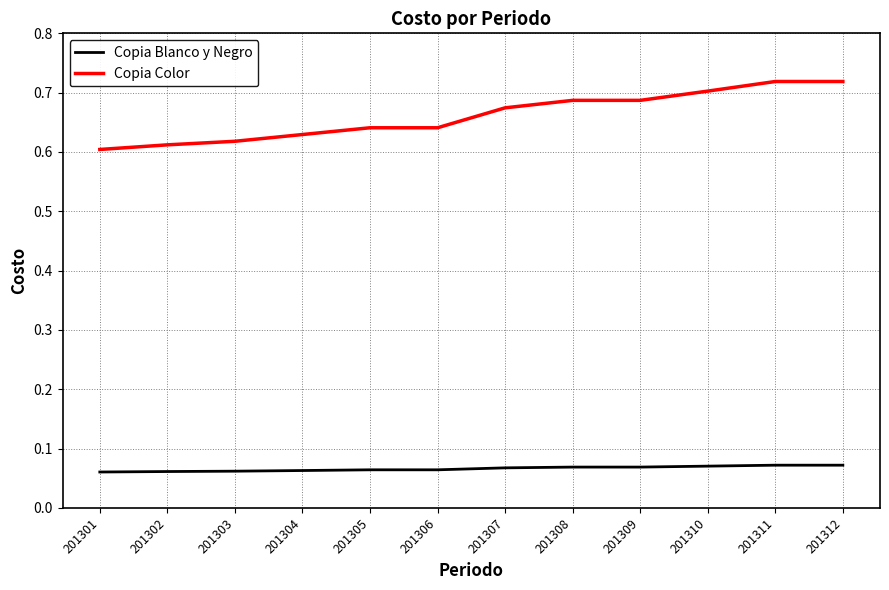

List the series in order of their peak value, highest first.

Copia Color, Copia Blanco y Negro